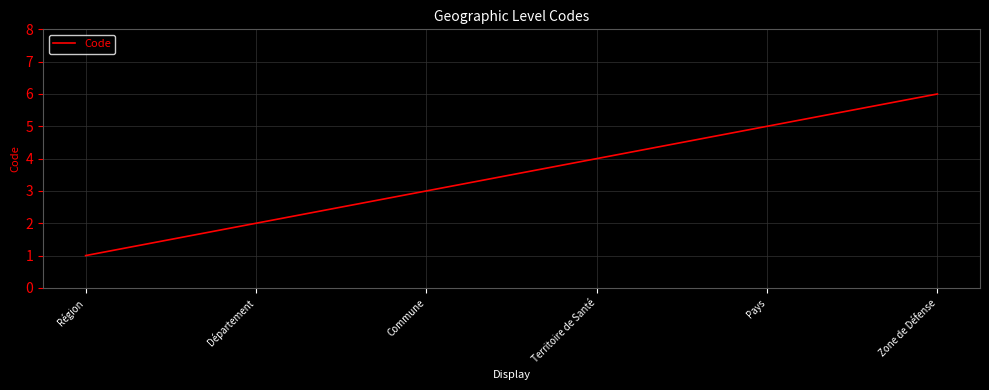

At which label is the value closest to 3?

Commune